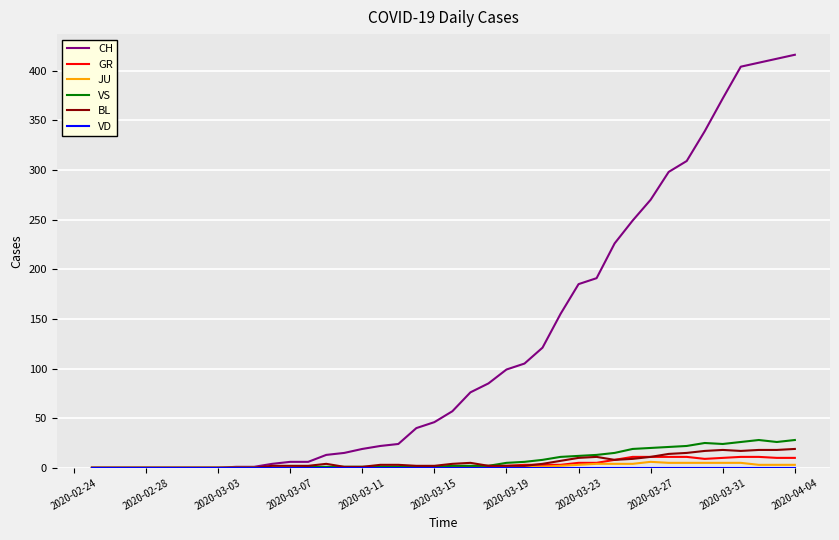

Which series has the largest total across all categories?

CH